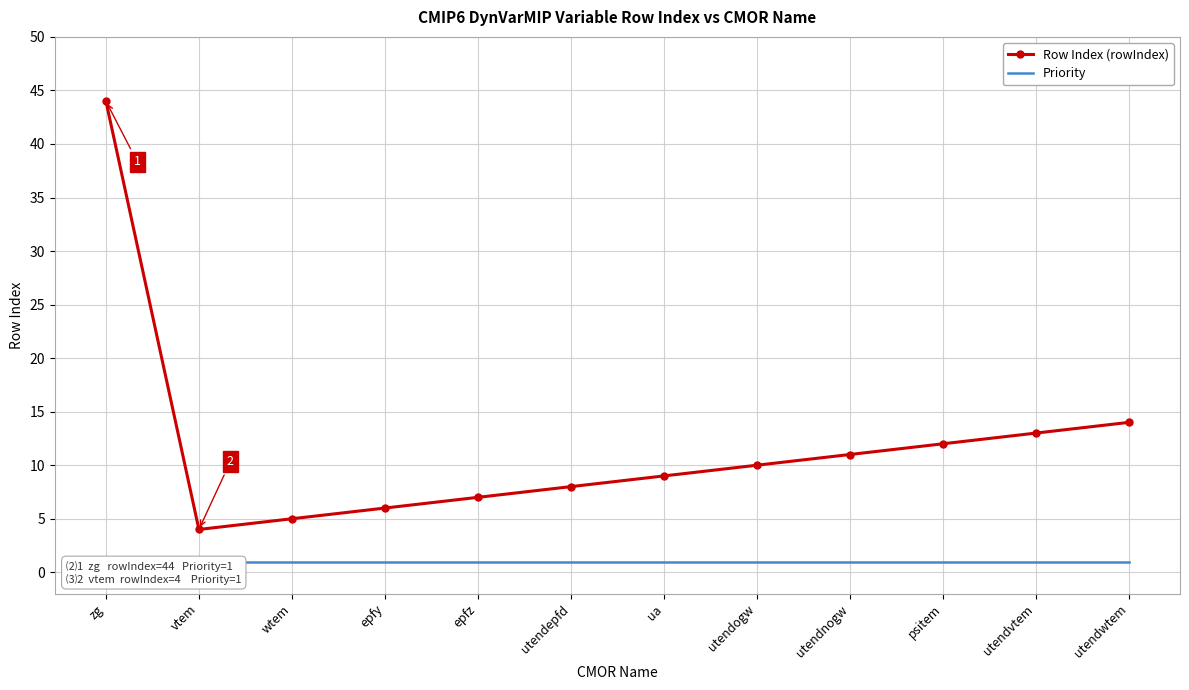

At how many categories does at least one series exceed 15?

1